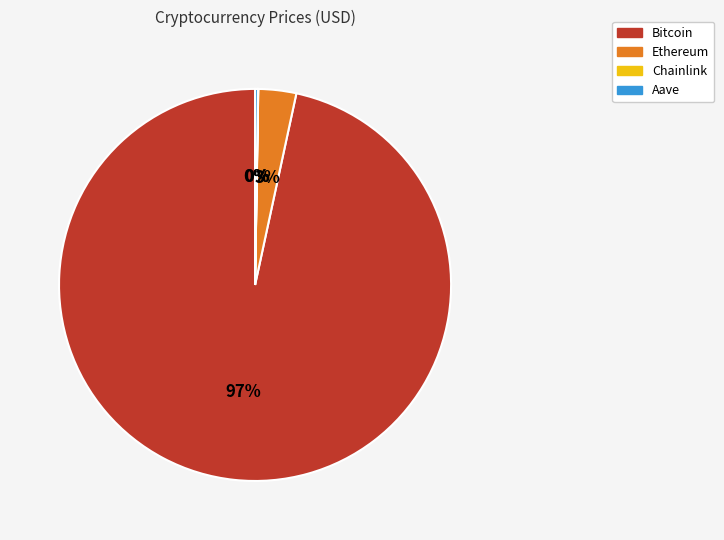

To the nearest percent, what is the average slice percentage?

25%